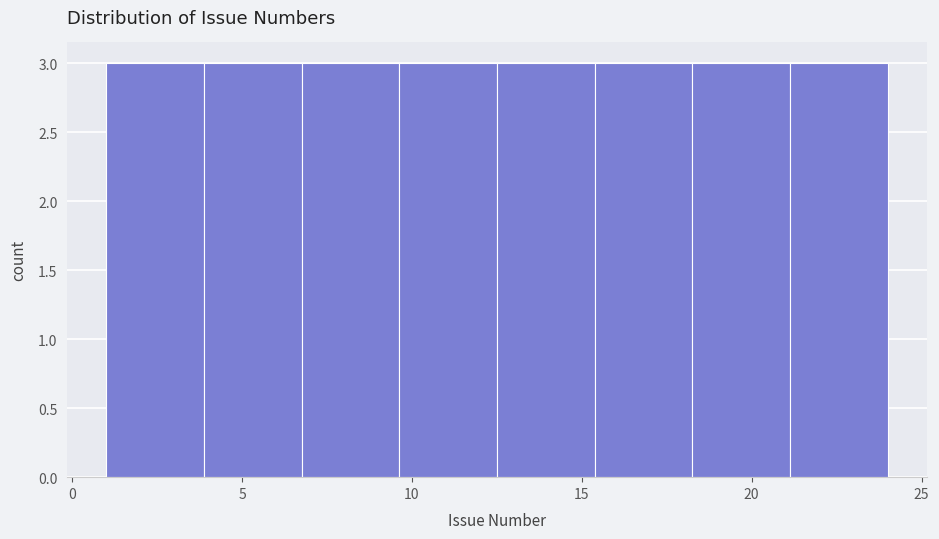

Reading left to right, list every bar in this chart as the range it spans on the x-axis followed by its height. Neither the bar edges nor the heights are printed on the chart, so give them approximately, as read against the axes.

1.0 to 4.0: 3
4.0 to 7.0: 3
7.0 to 9.5: 3
9.5 to 12.5: 3
12.5 to 15.5: 3
15.5 to 18.5: 3
18.5 to 21.0: 3
21.0 to 24.0: 3